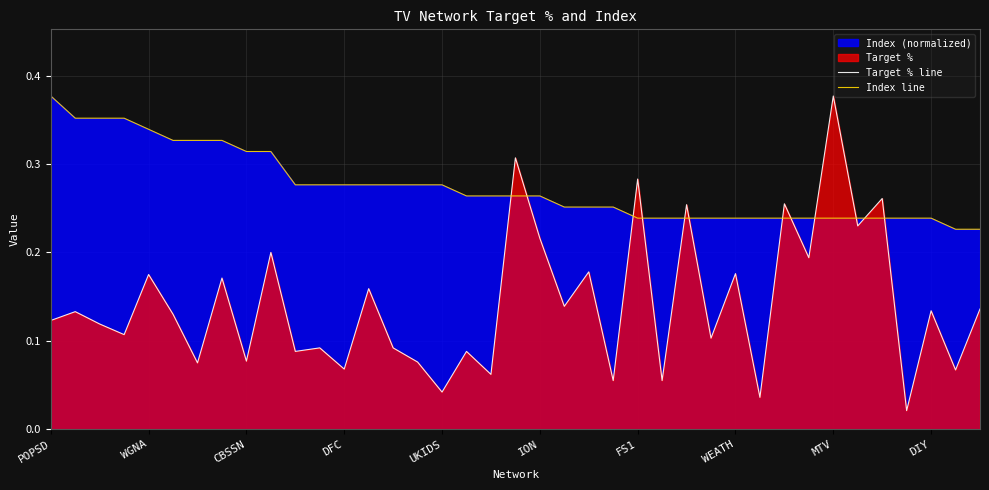

Rank the series by their maximum value, from lowest to highest.

Target % line, Index line